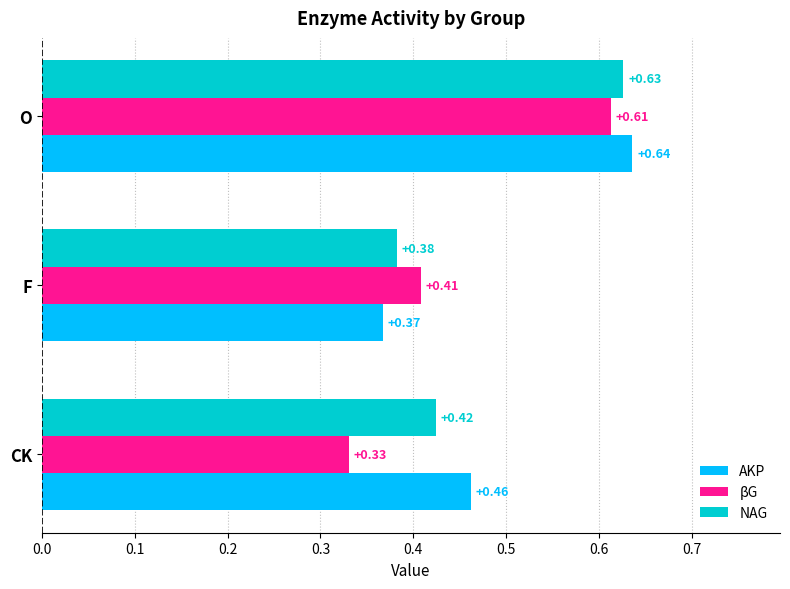

Is the value of βG at CK greater than the value of AKP at CK?

No